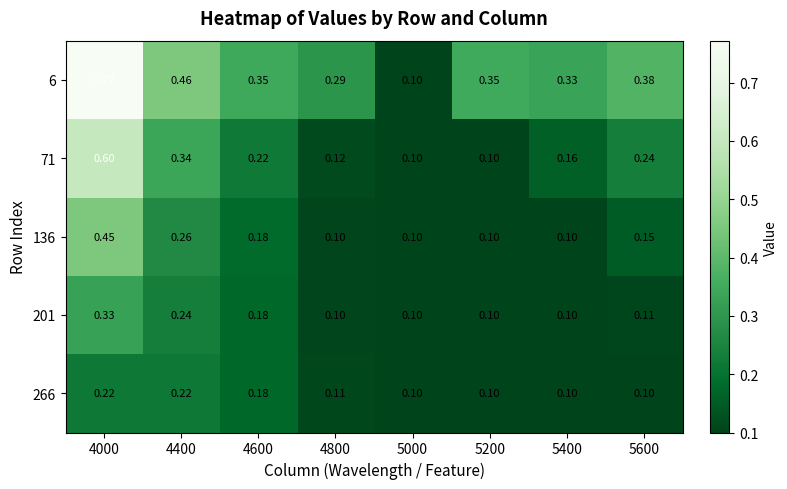

At which category is the sum across all series the highest?

4000